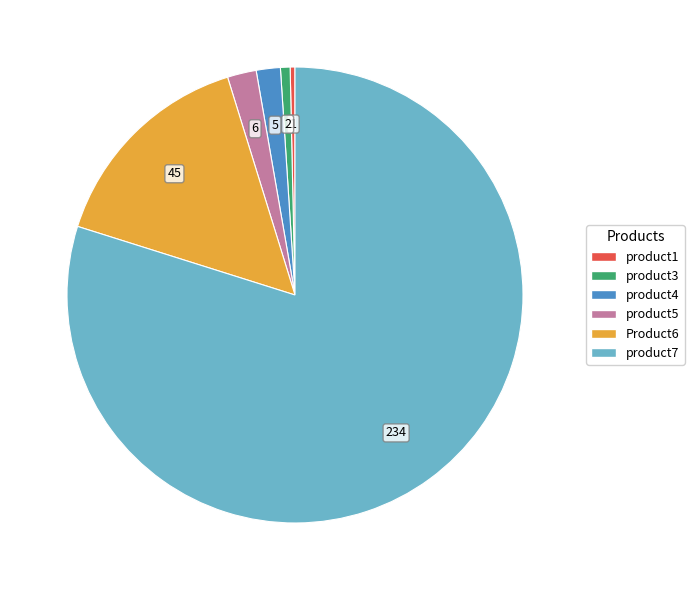

Which slice is the largest?

product7